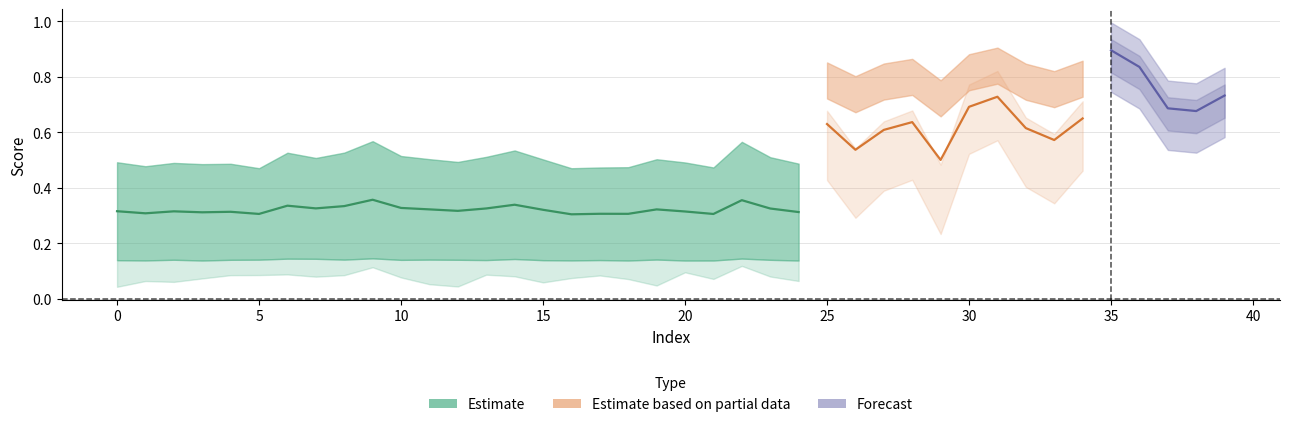

The value of simrank_similarity at 24 is 0.0. True or false?

False